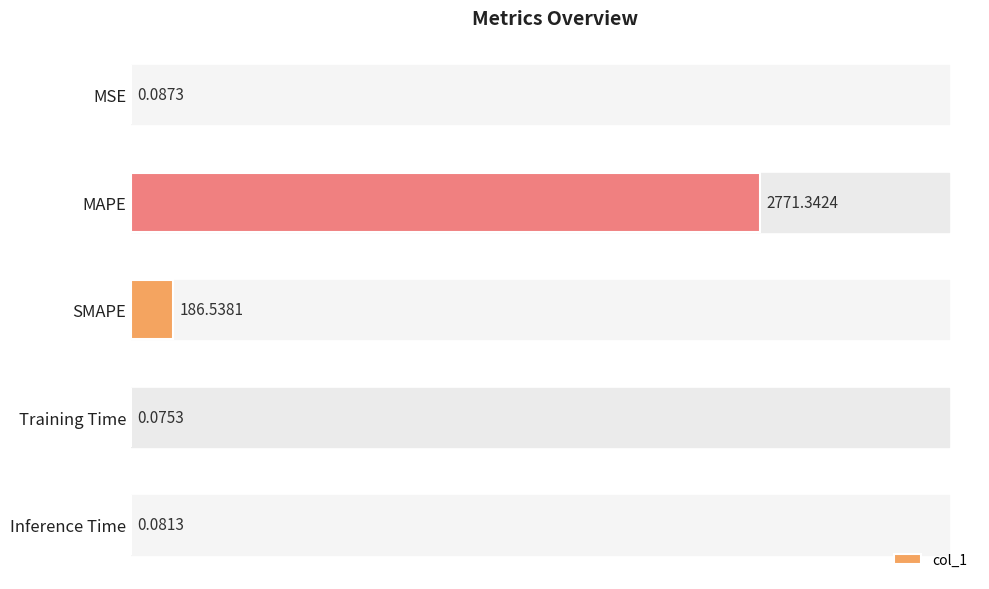

What is the change in value from SMAPE to Inference Time?

-186.5